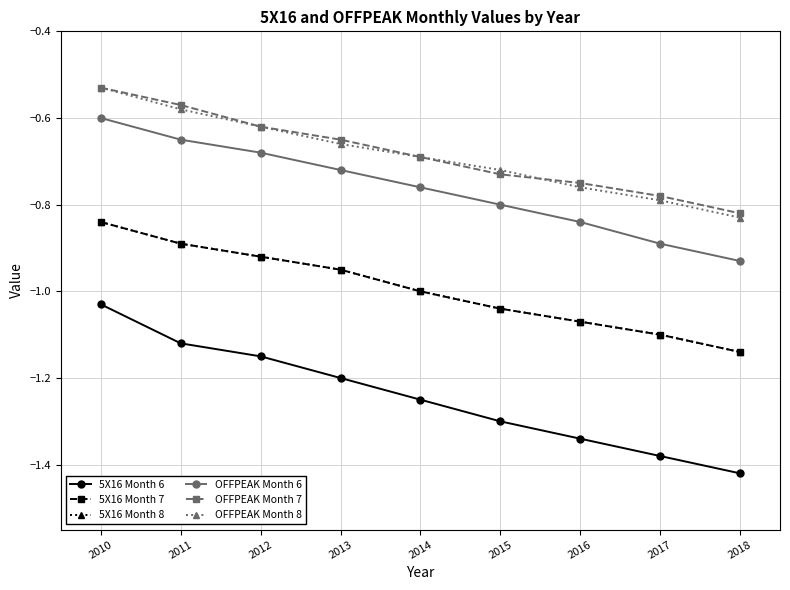

Which has a higher value, 2014 or 2011?

2011